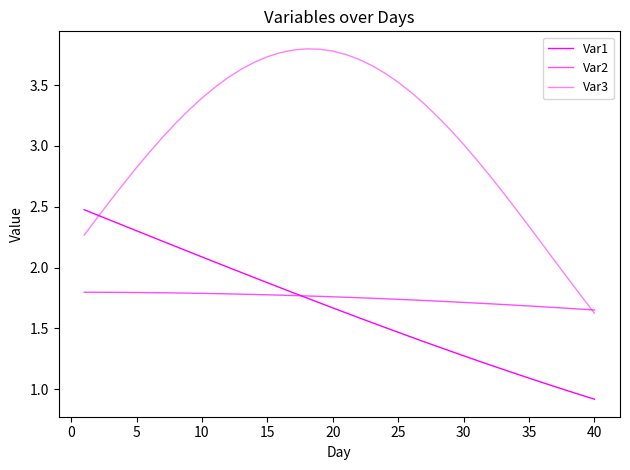

How many times do Var2 and Var1 cross each other?

1